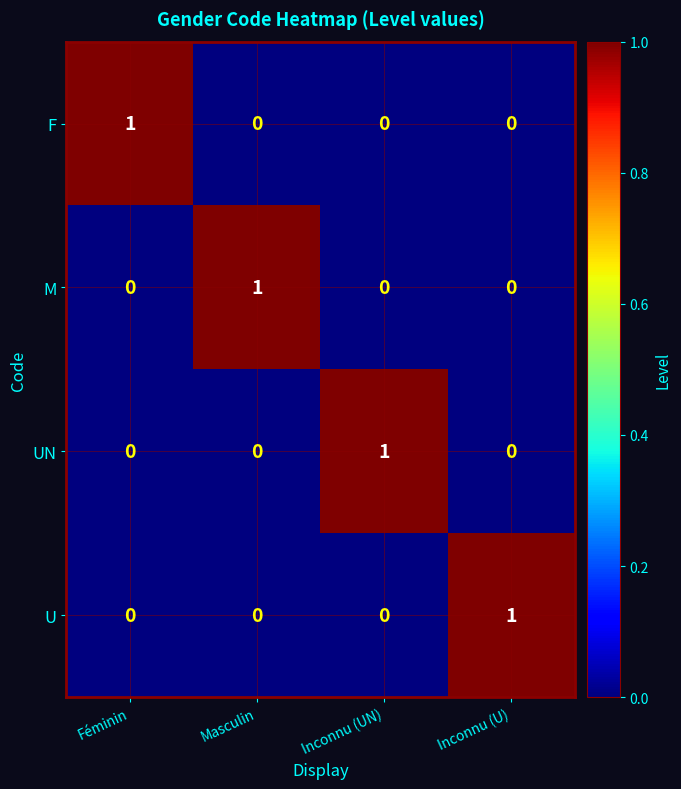

At how many categories does at least one series exceed 0?

4